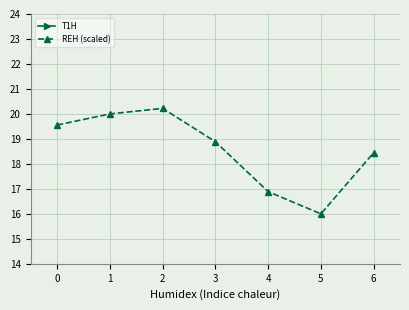

True or false: REH (scaled) and T1H cross at least once.

False